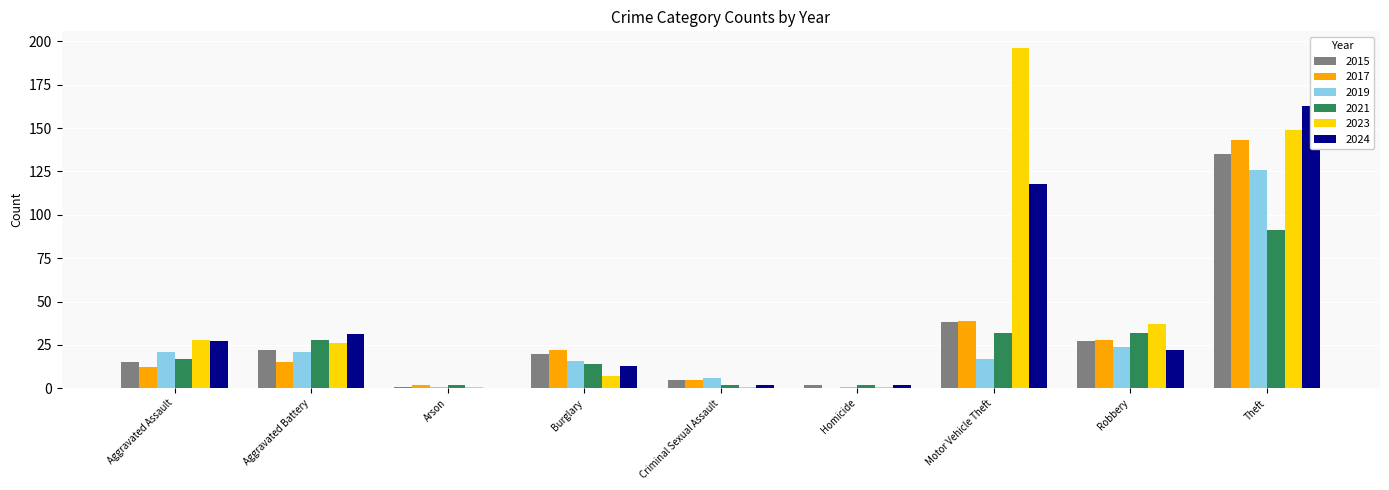

What is the sum of all 2017 values?

266